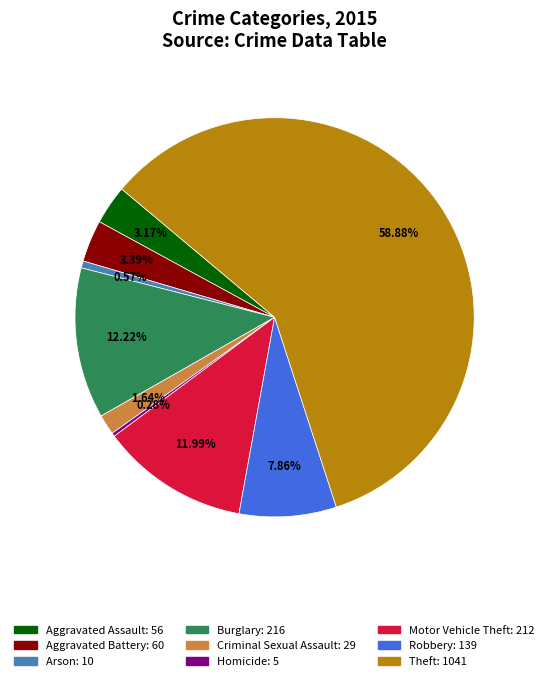

To the nearest percent, what portion does Burglary represent?

12%